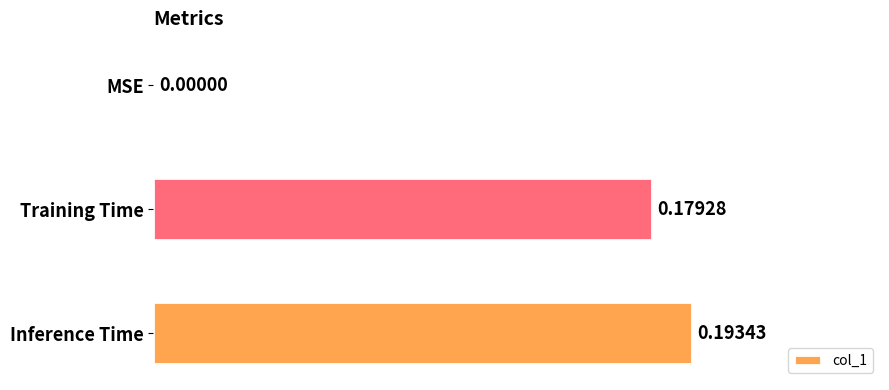

What is the change in value from MSE to Training Time?

+0.2